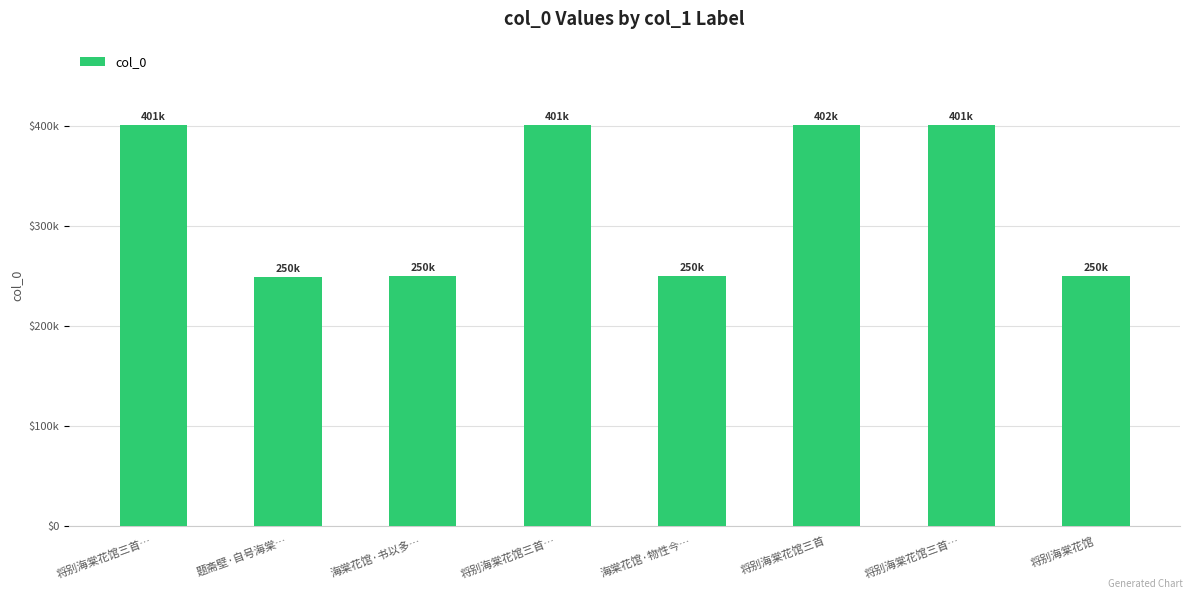

Reading left to right, list all the values displayed in this chart.

401477	249534	249956	401479	249955	401802	401478	249954